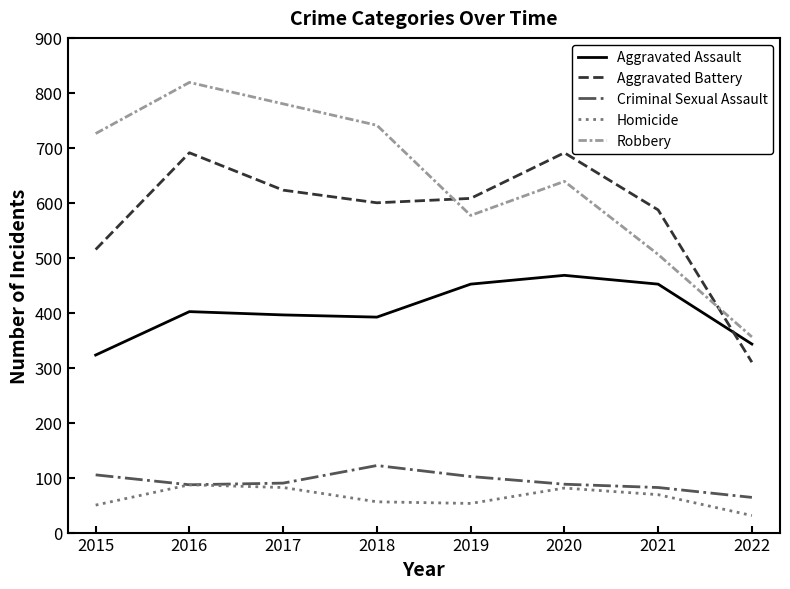

What is the total value across all series at 2021?

1696